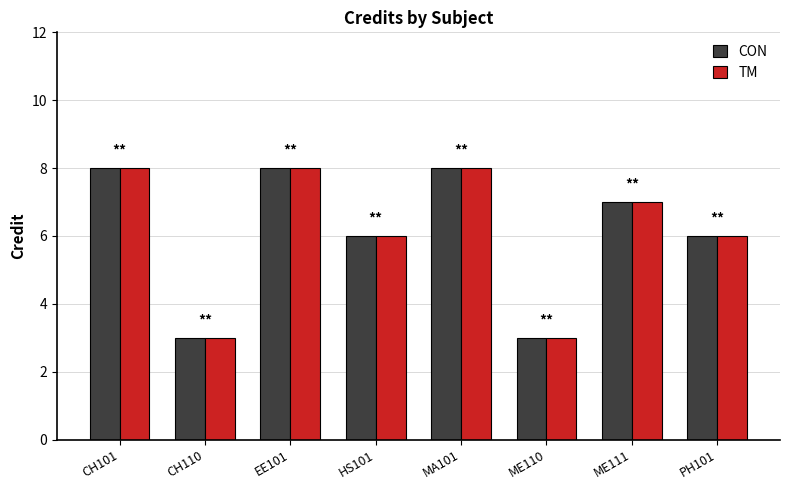

How many groups of bars are there?

8